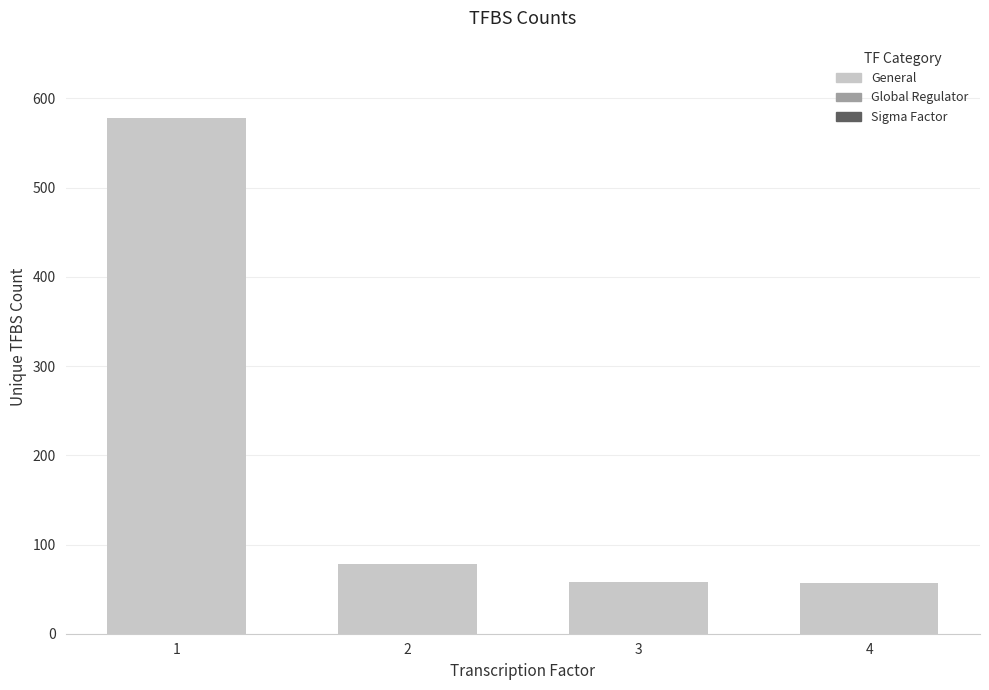

Where is the data nearest to the value 317?

2